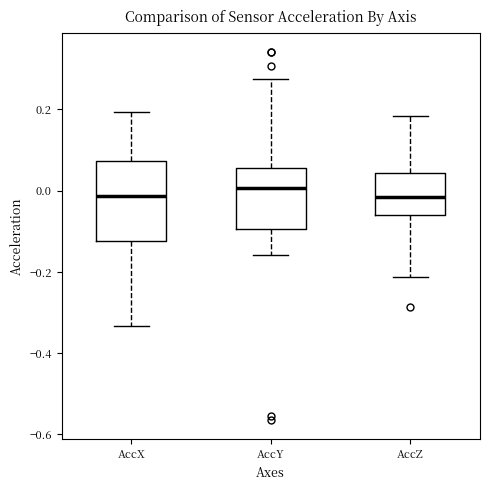

Where does the median line of the box for AccX sit on the y-axis? The values are not printed on the chart, so give them approximately, as read against the axis.

-0.02